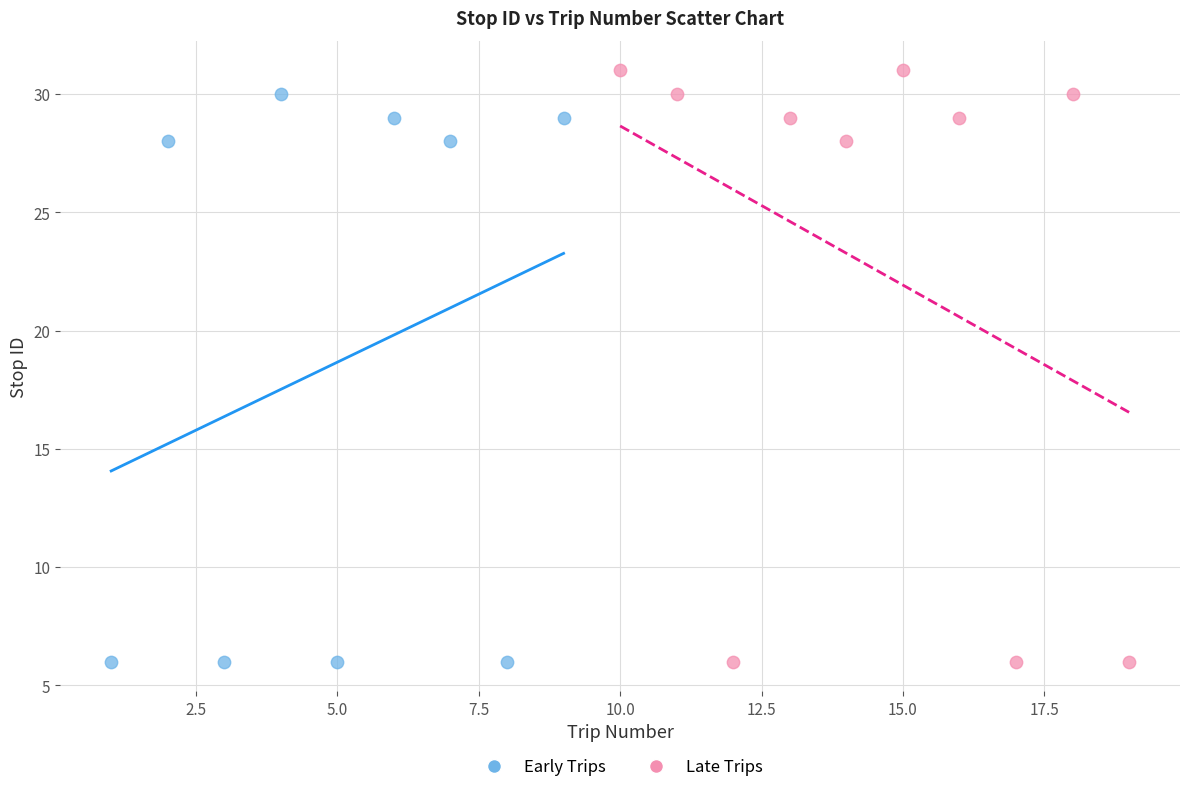

What are all the series names shown in the legend?

Early Trips, Late Trips